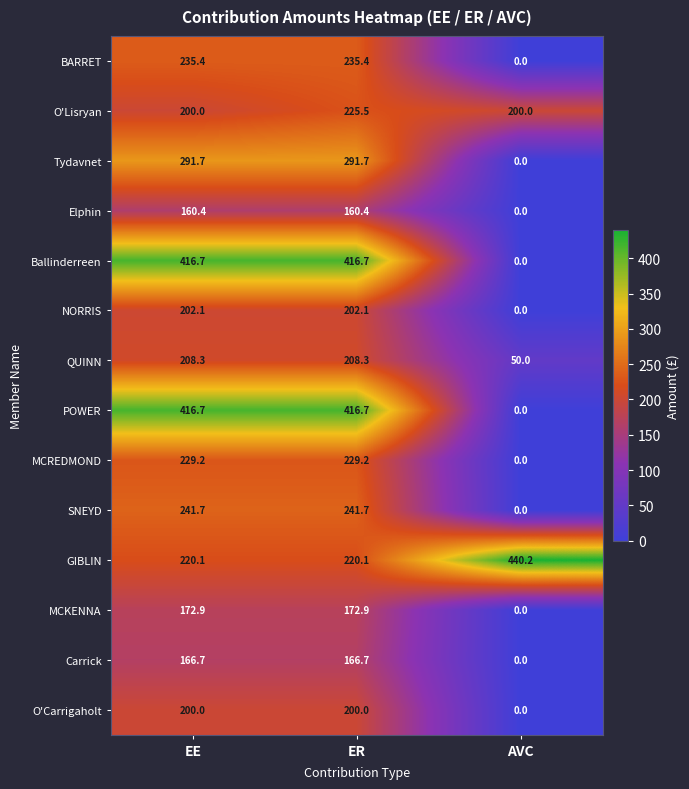

At how many categories does at least one series exceed 58?

3